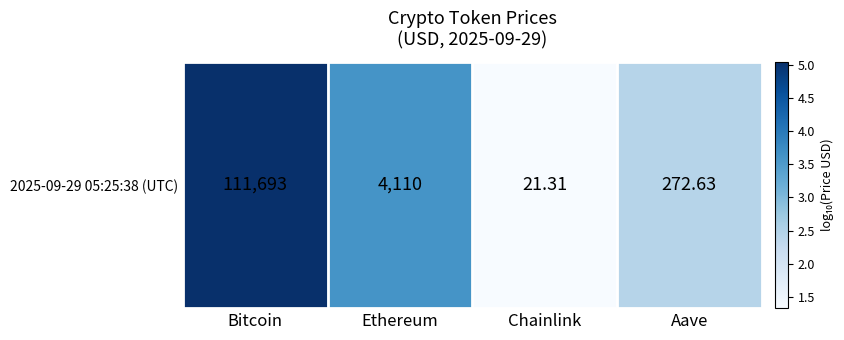

Where does the data first go above 3?

Bitcoin